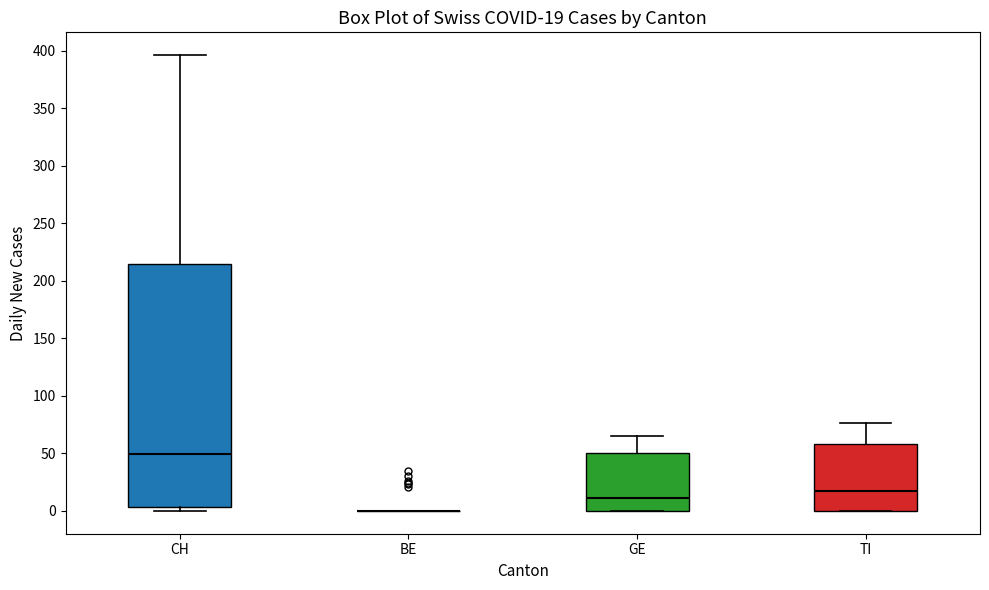

Comparing the boxes themselves (not the whiskers), which one is the tallest?

CH